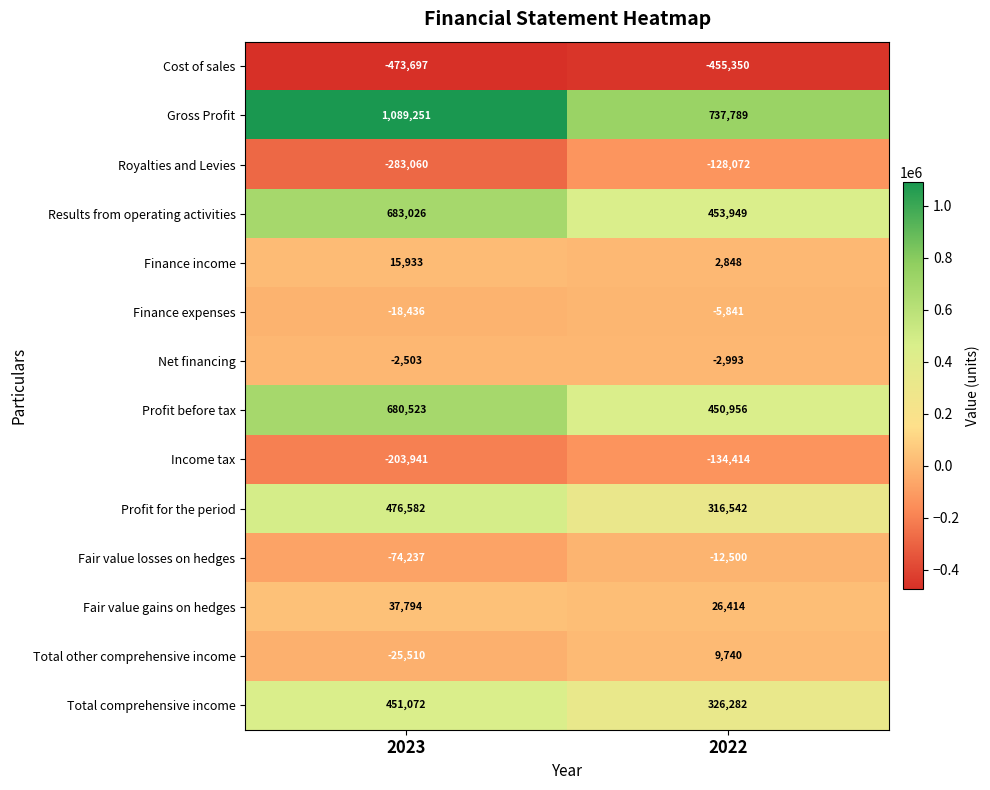

Which series changed the most between 2023 and 2022?

Gross Profit